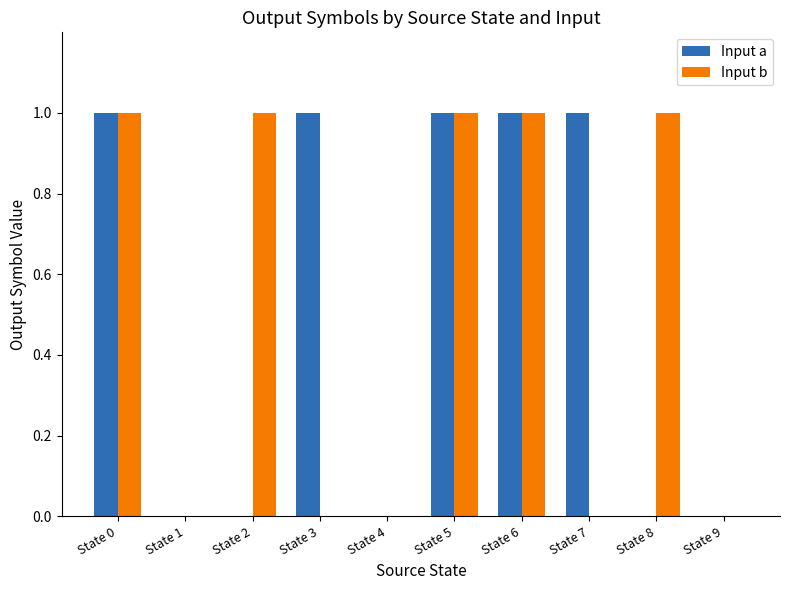

Reading right to left, list all the values displayed in this chart.

Input a: 0	0	1	1	1	0	1	0	0	1
Input b: 0	1	0	1	1	0	0	1	0	1